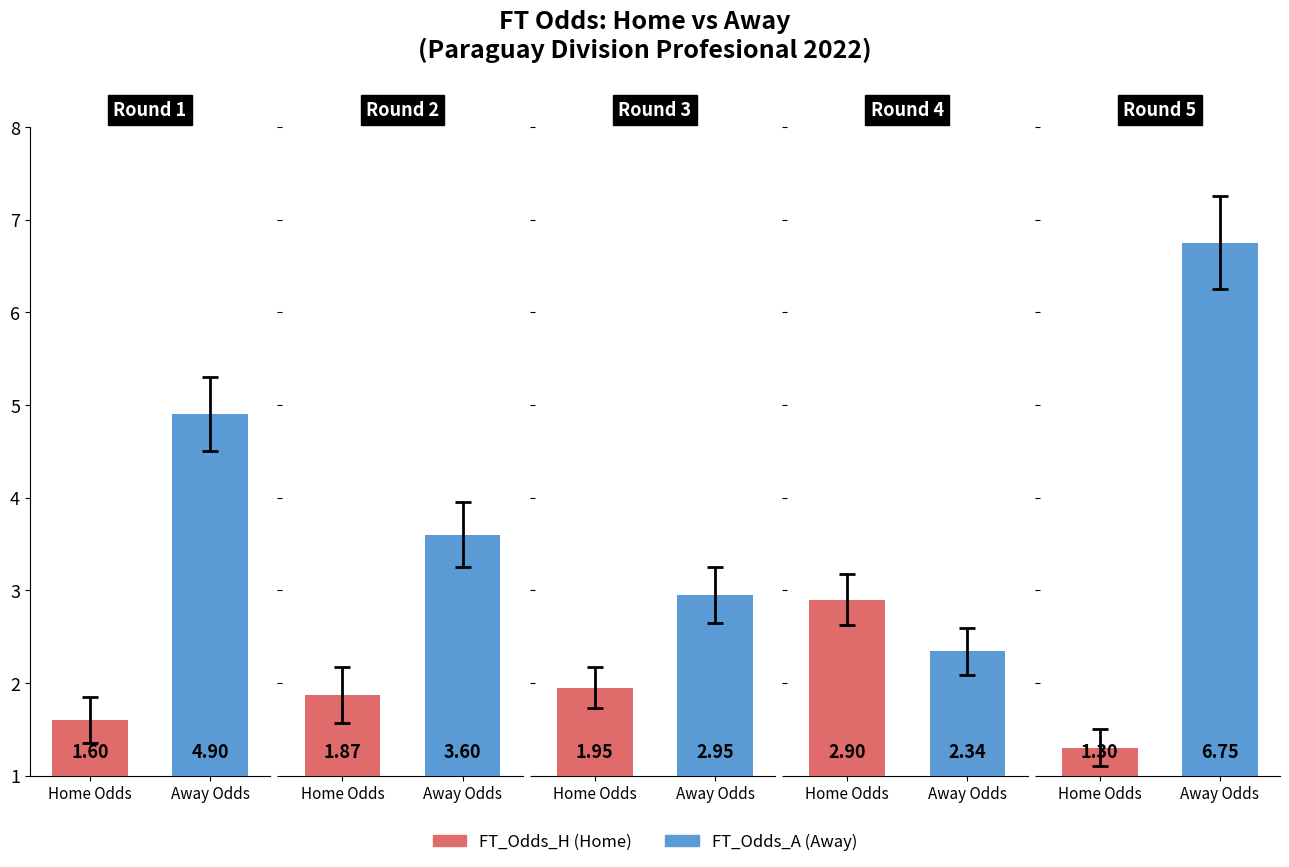

Which series changed the most between 0 and 2?

FT_Odds_A